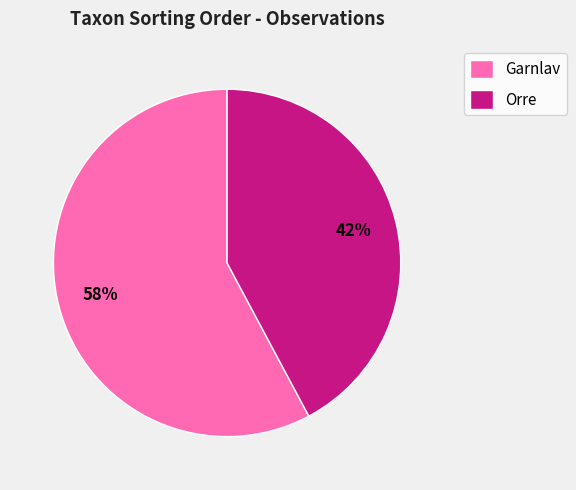

True or false: Orre accounts for 53% of the total.

False